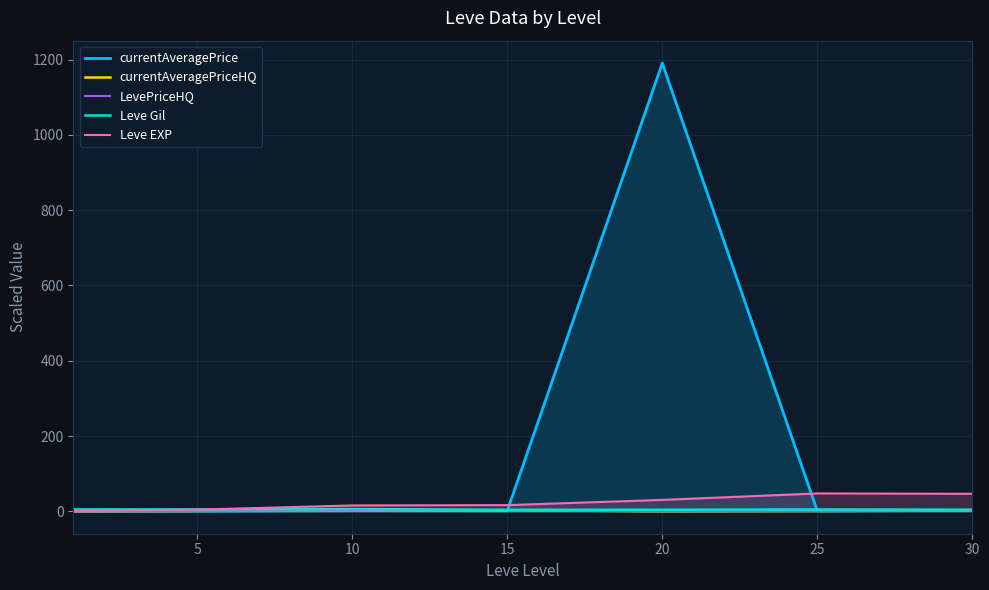

Which series has the largest range (max minus min)?

currentAveragePrice